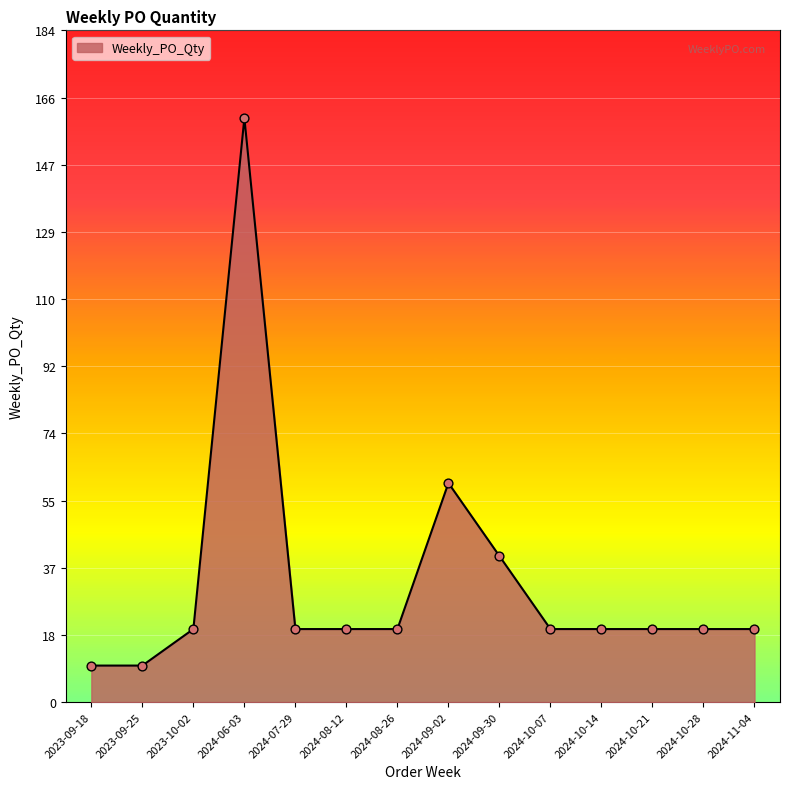

What is the change in value from 2024-09-02 to 2024-10-07?

-40